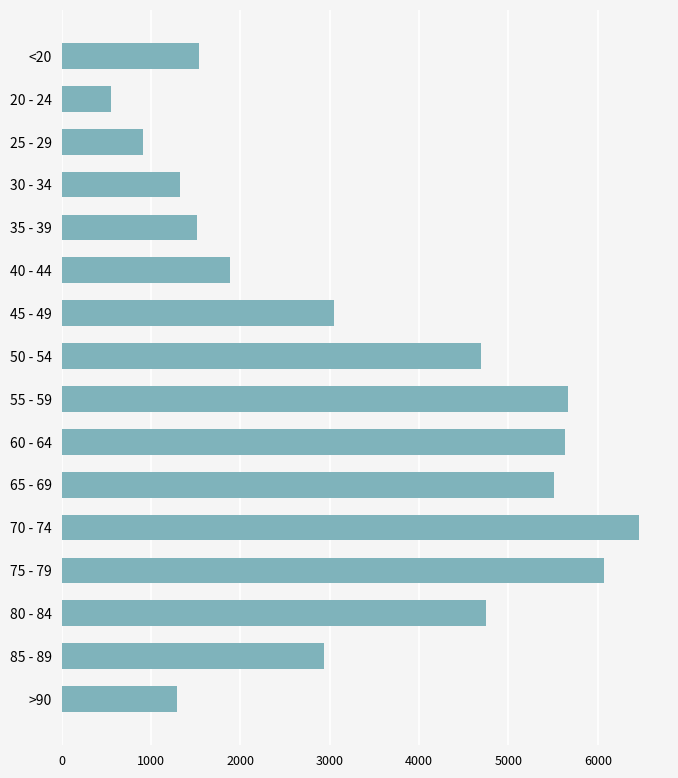

What is the label of the 3rd bar from the bottom?

80 - 84